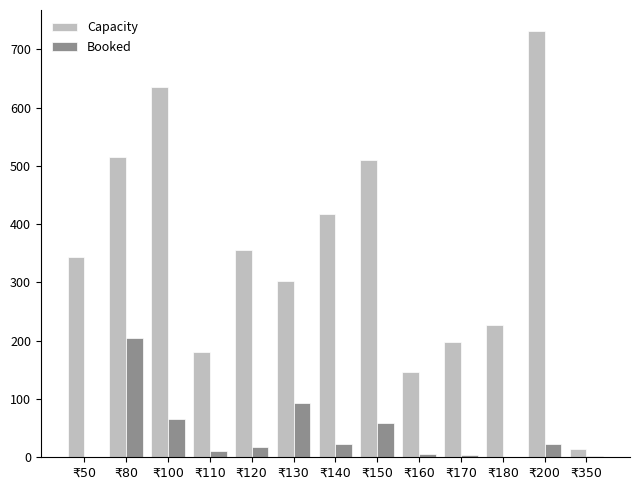

What is the maximum value shown in the chart?

731